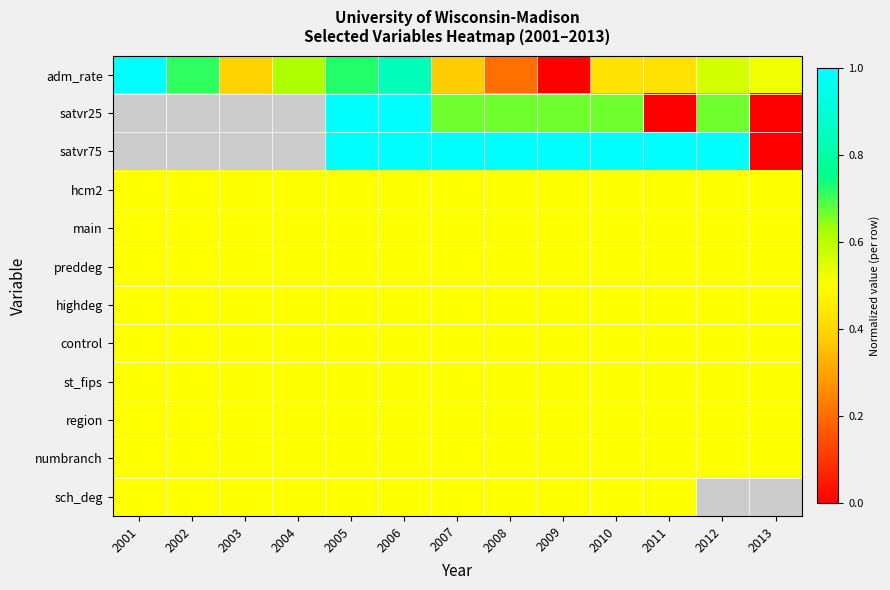

True or false: main has a value of 0.5 at 2013.

True